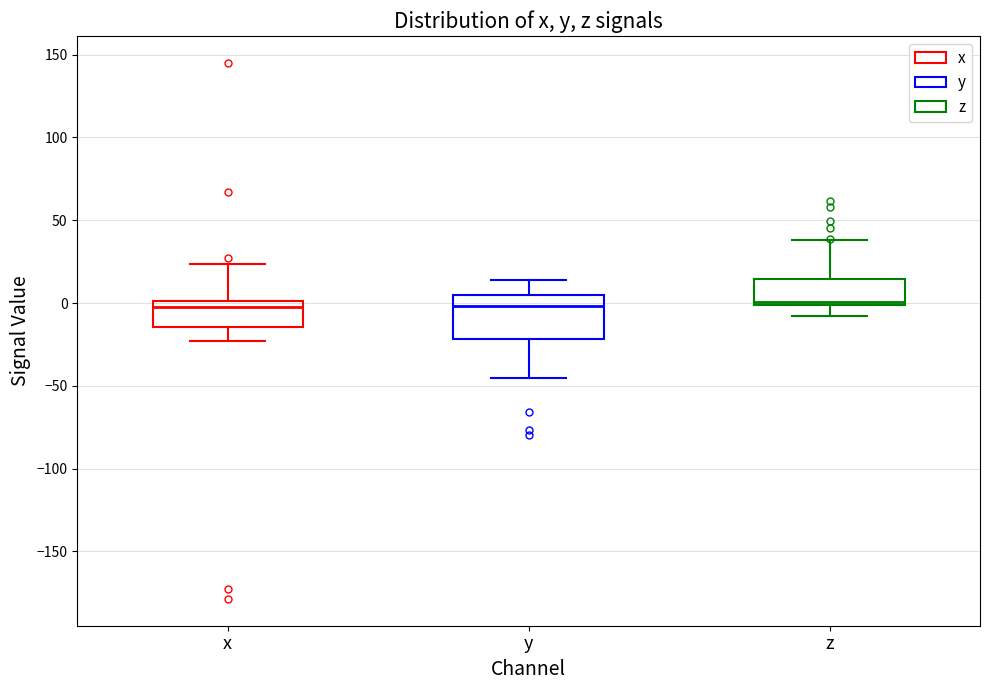

Where does the lower whisker of the box for y end on the y-axis? The values are not printed on the chart, so give them approximately, as read against the axis.

-45